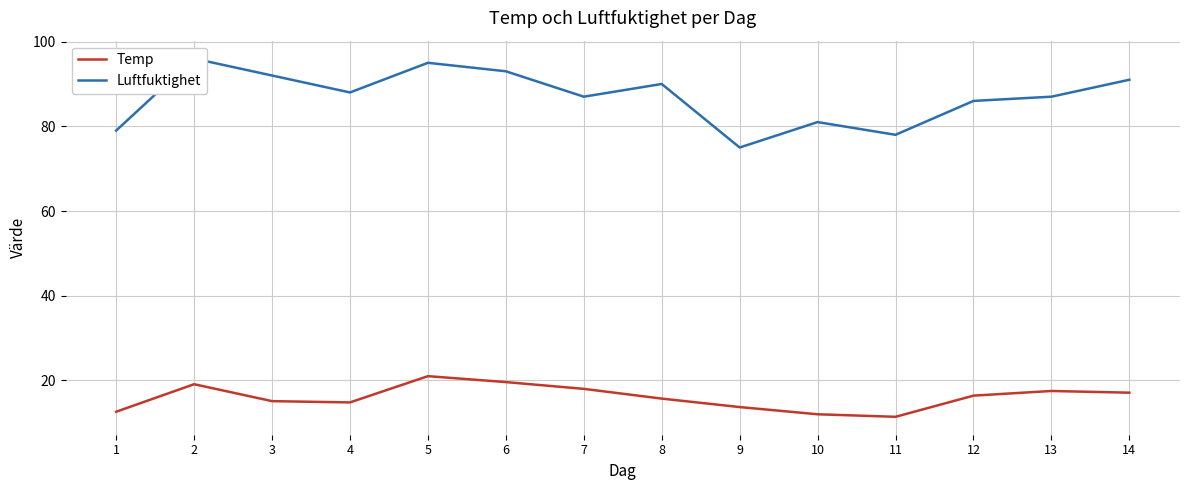

True or false: Luftfuktighet and Temp intersect in this chart.

False